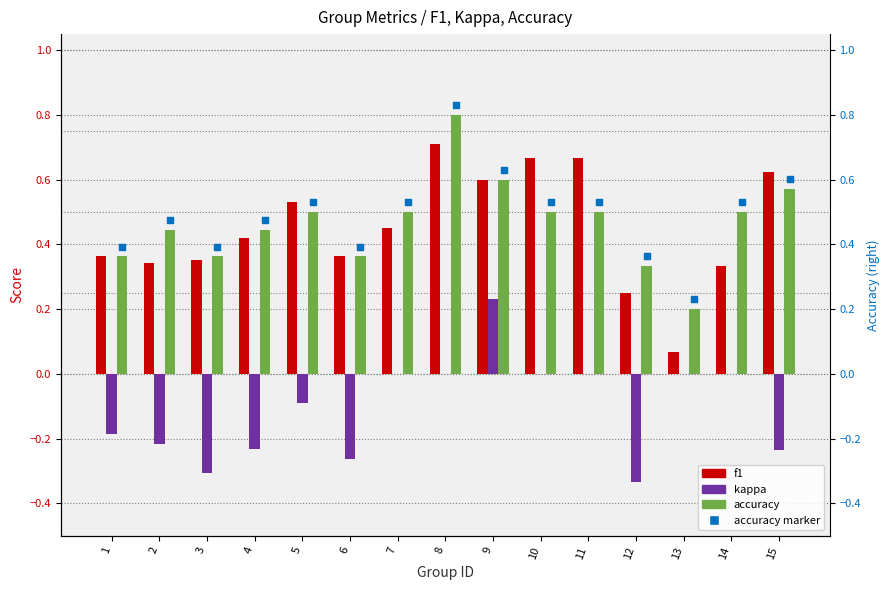

Which series has the largest total across all categories?

accuracy